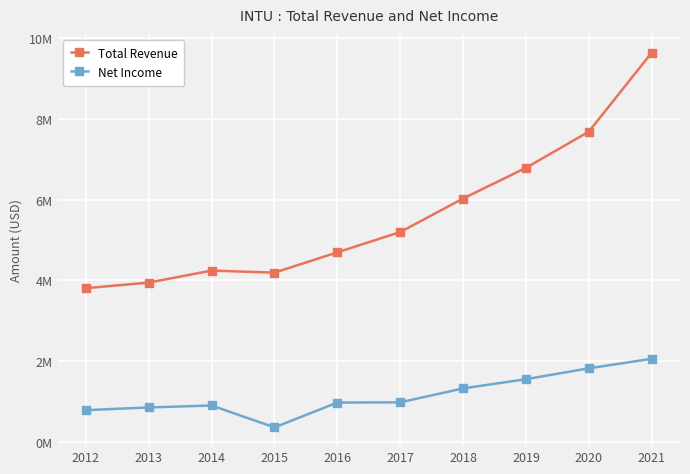

Does the chart have visible grid lines?

Yes